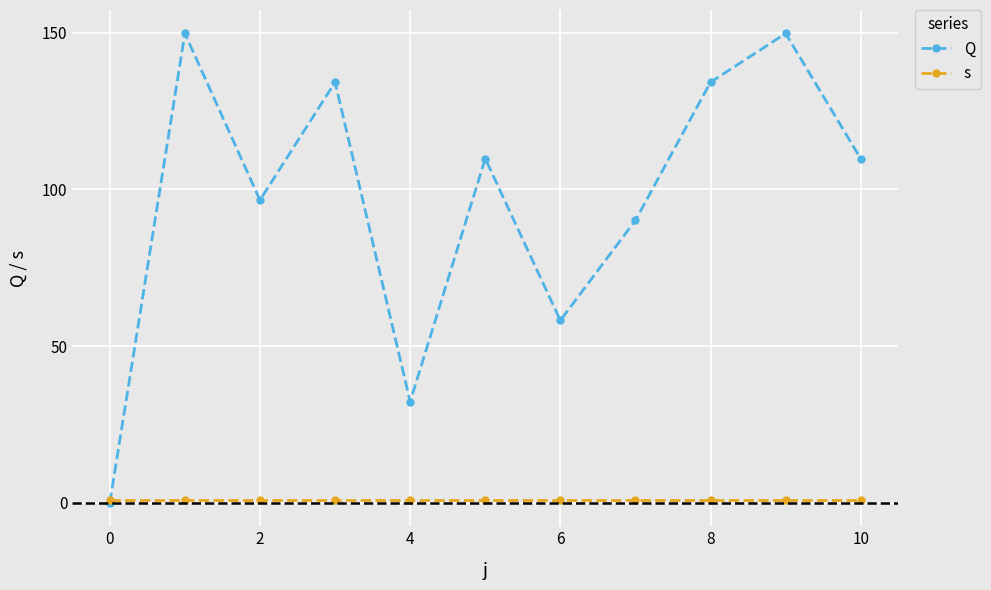

How many interior local peaks does the Q series have?

4